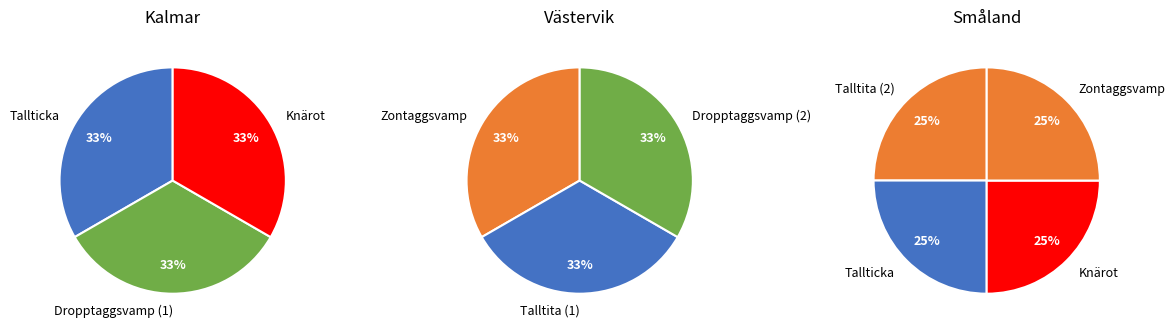

Does any single category account for the majority?

No